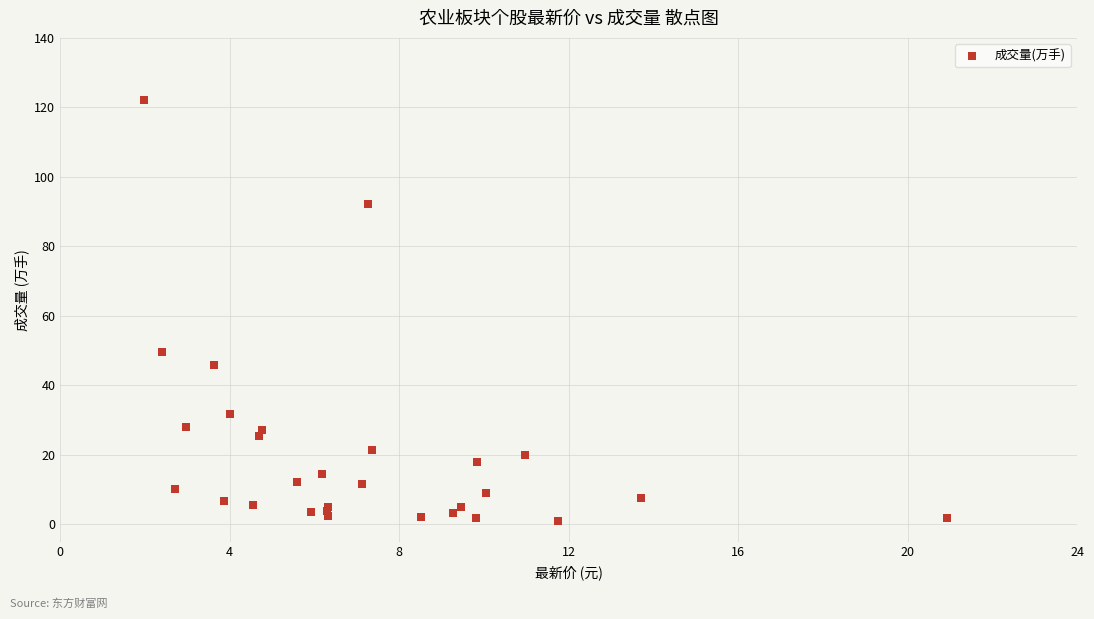

What Y value in the scatter plot is closest to 61?

49.7